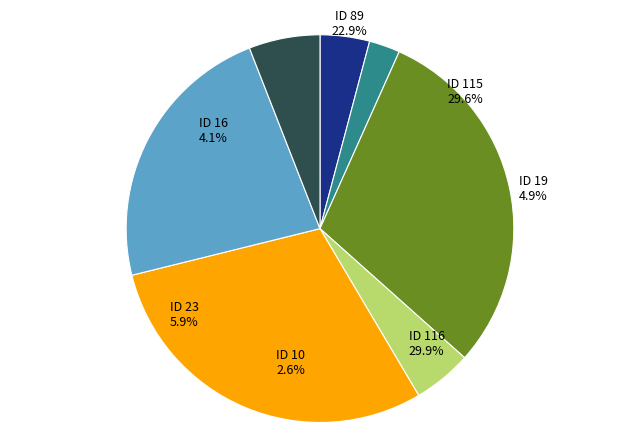

Which slice is the smallest?

ID 10